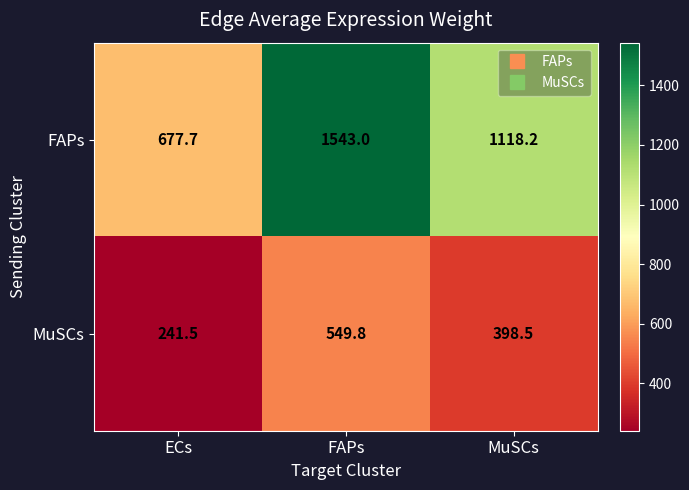

What is the difference between the highest and lowest values at ECs?

436.2